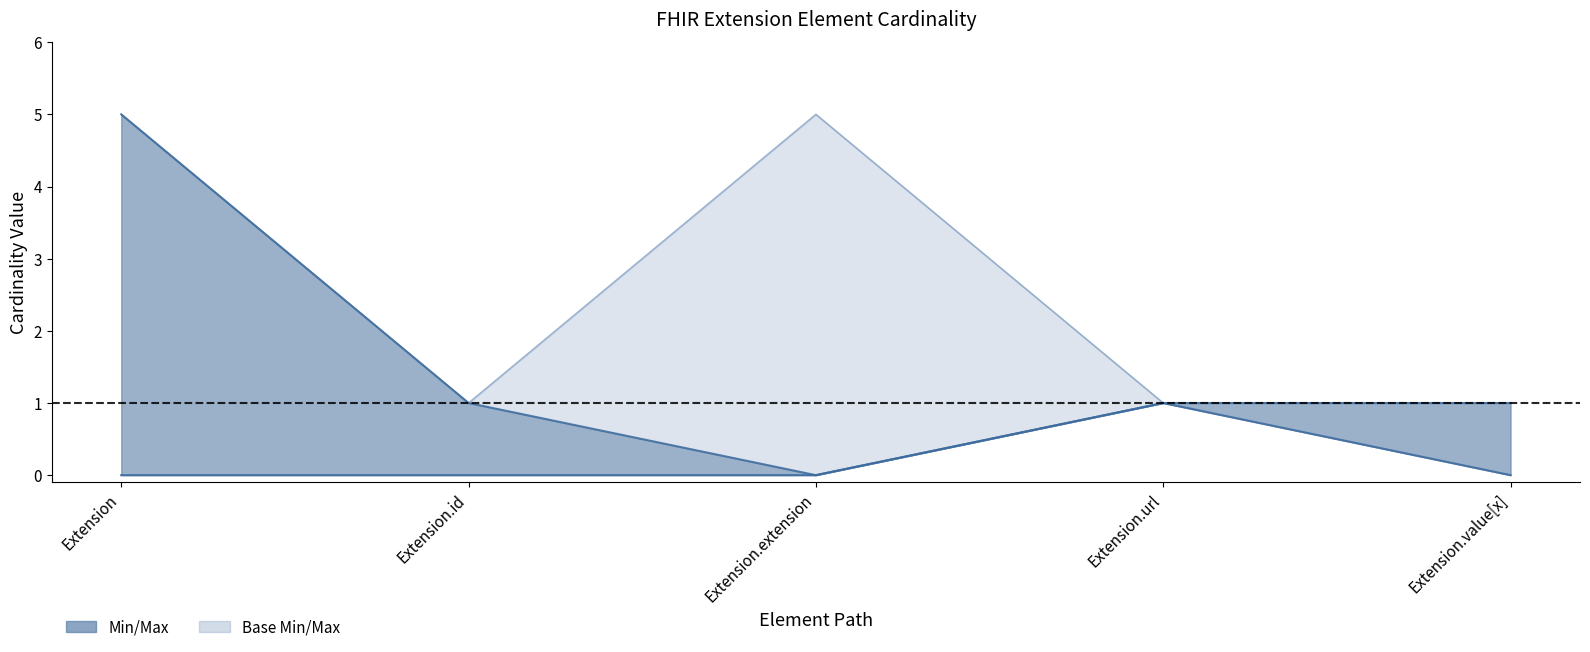

Between Extension and Extension.value[x], which is larger?

Extension